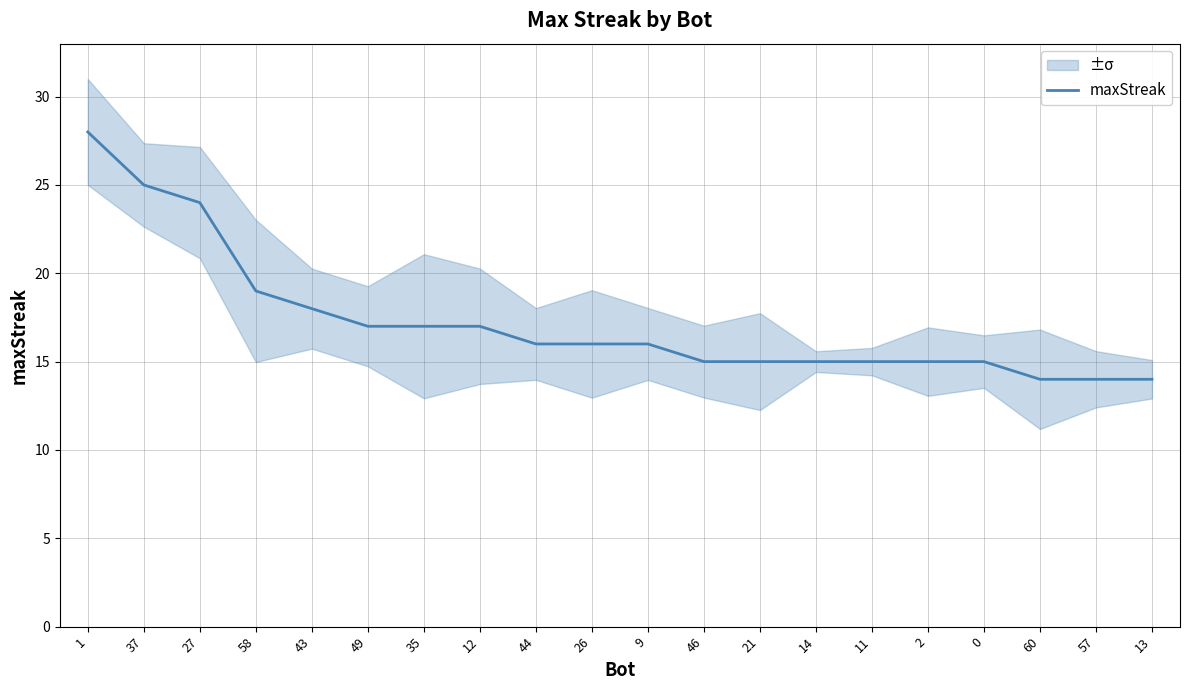

What is the label of the 17th point from the right?

58